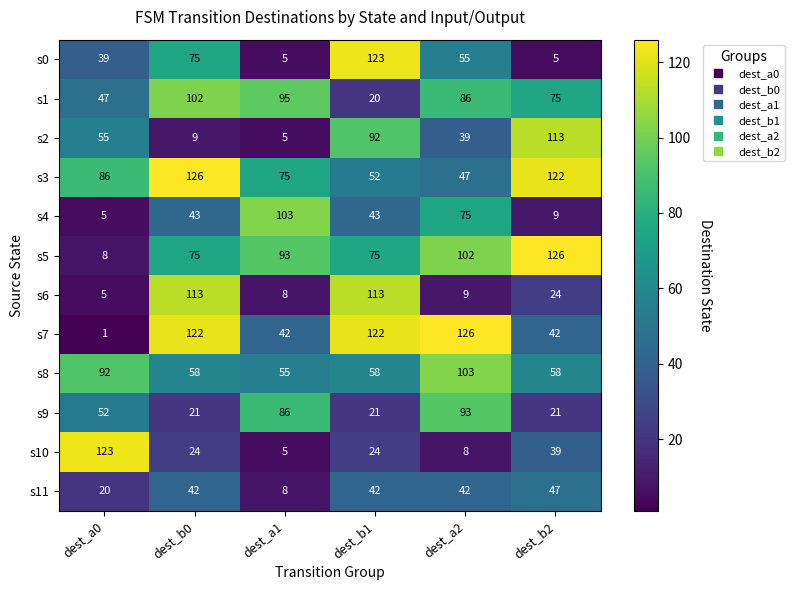

Is it true that s8 equals 37 at dest_b1?

False